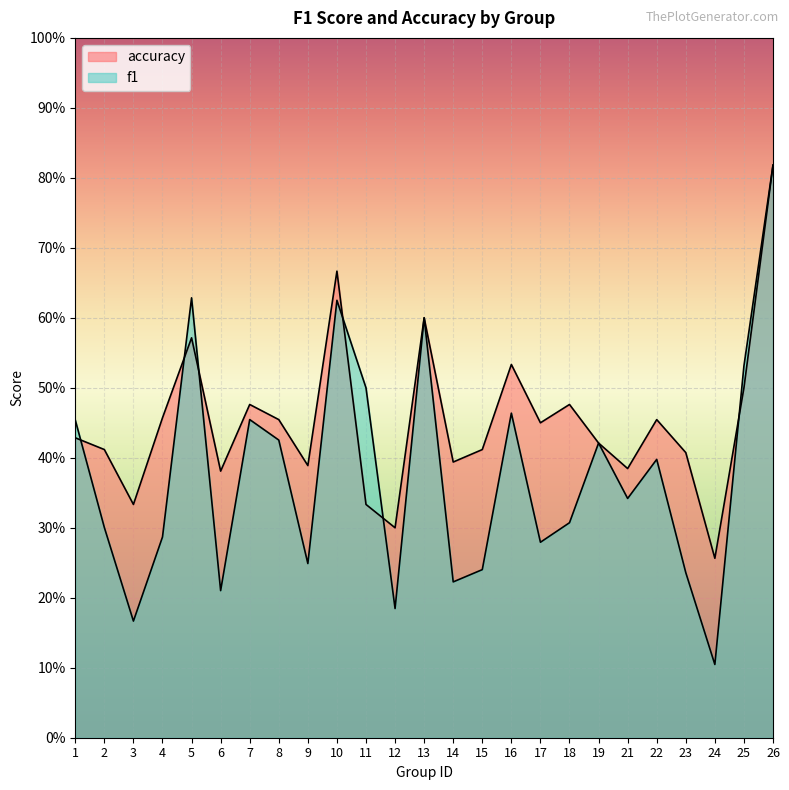

At how many categories does at least one series exceed 0?

25